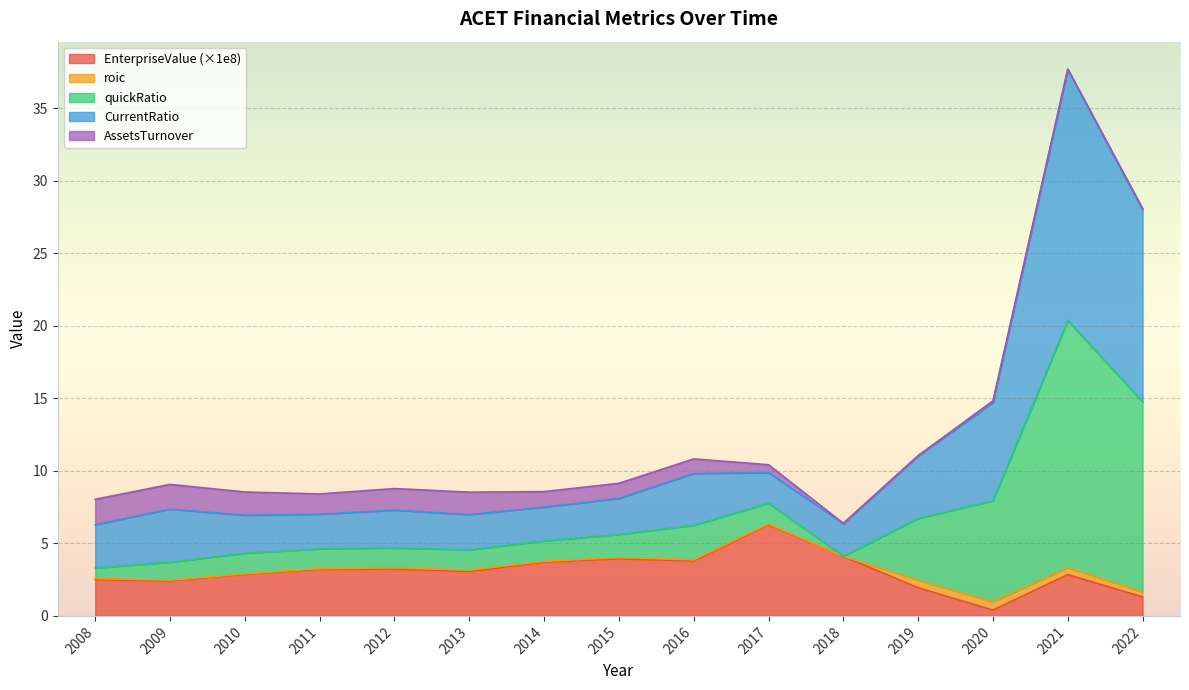

Does the chart display data point markers on the line(s)?

No